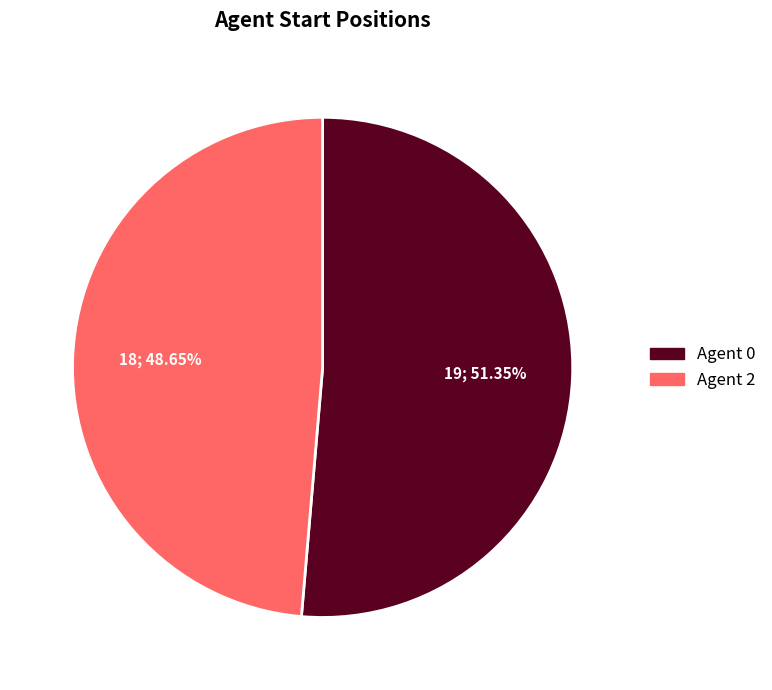

How many slices are in this pie chart?

2